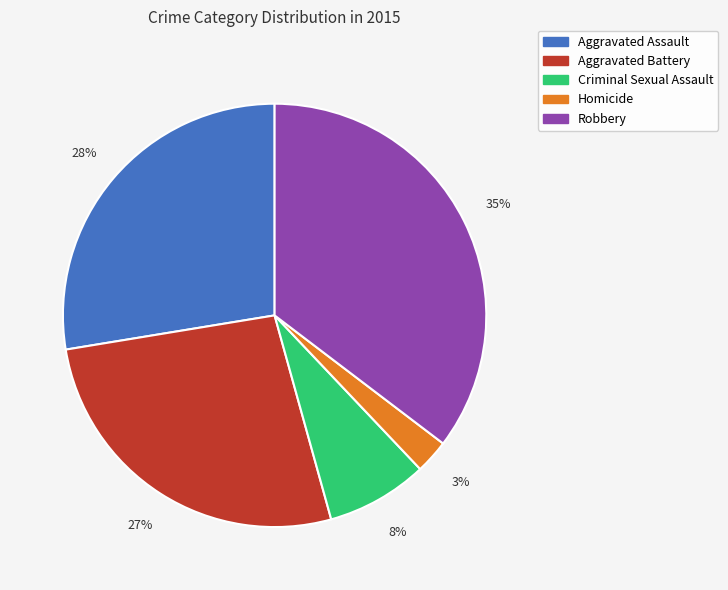

Is Homicide the majority of the pie?

No